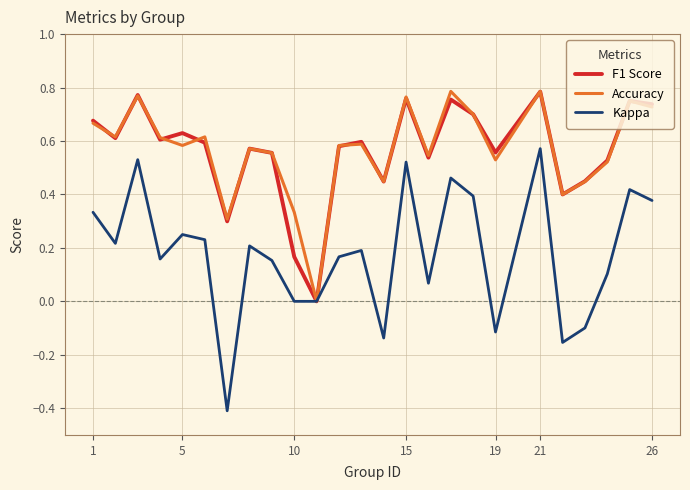

Which series has the widest spread of values?

Kappa